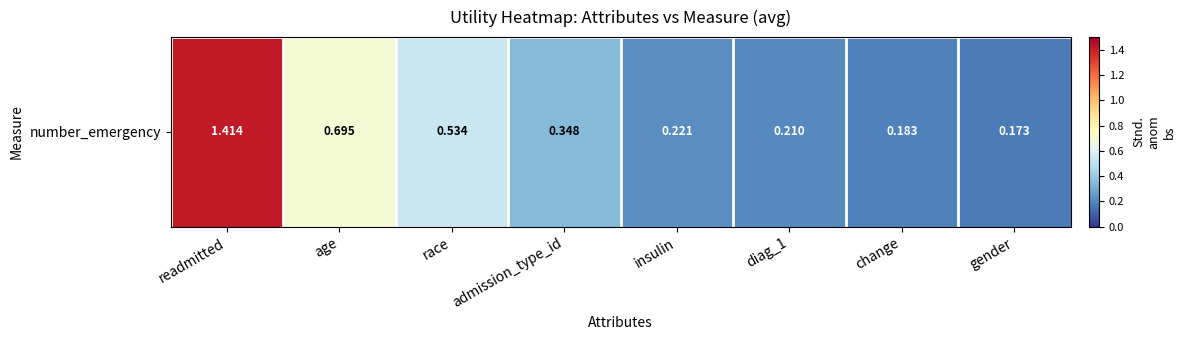

What is the approximate value at age?

0.7